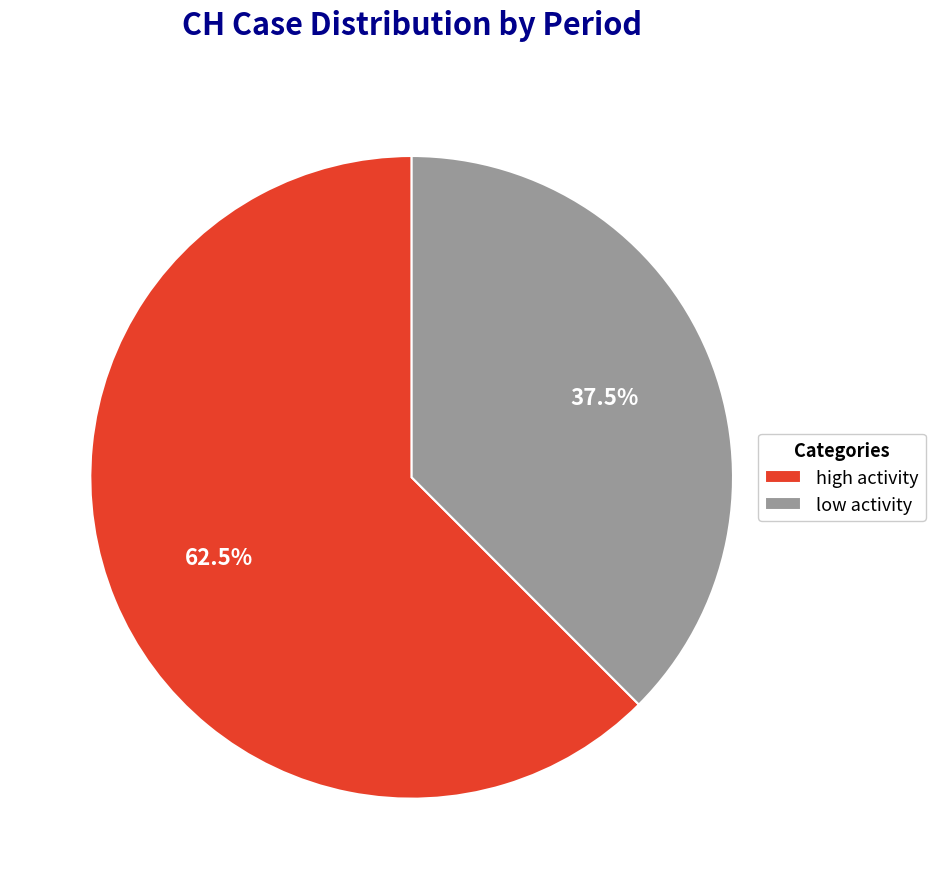

How many slices are in this pie chart?

2